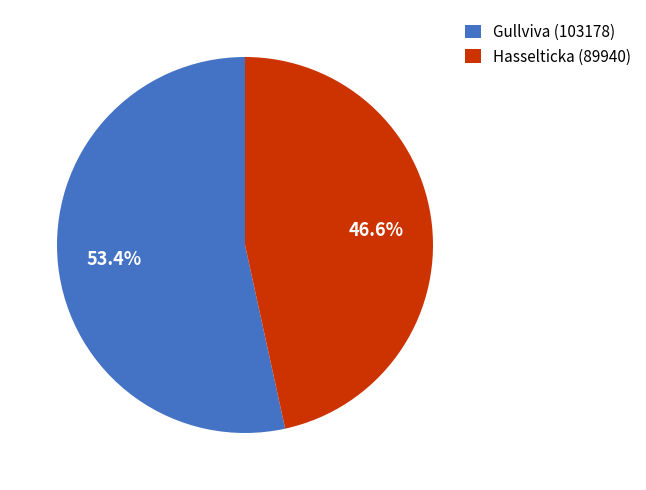

What percentage is the Gullviva (103178) slice, to the nearest percent?

53%